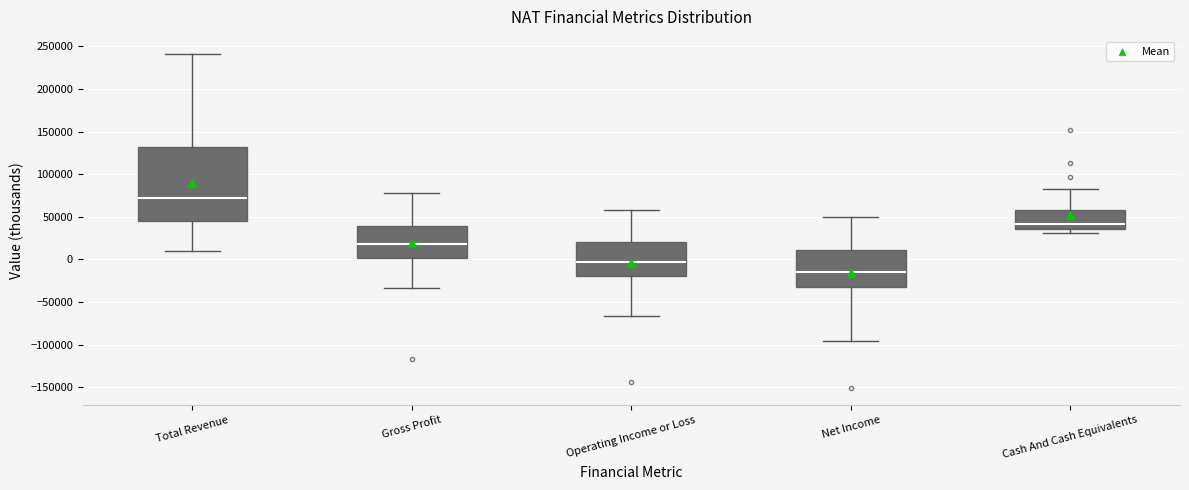

Comparing the boxes themselves (not the whiskers), which one is the tallest?

Total Revenue